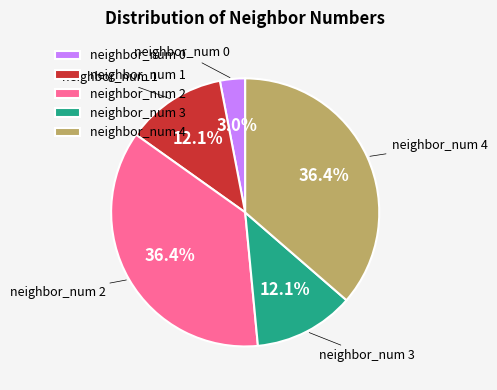

What percentage is the neighbor_num 1 slice, to the nearest percent?

12%